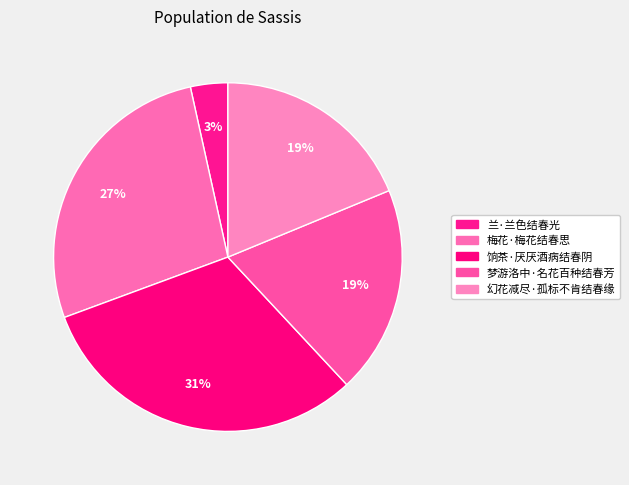

What percentage do 梦游洛中·名花百种结春芳 and 幻花减尽·孤标不肯结春缘 together represent?

38.1%